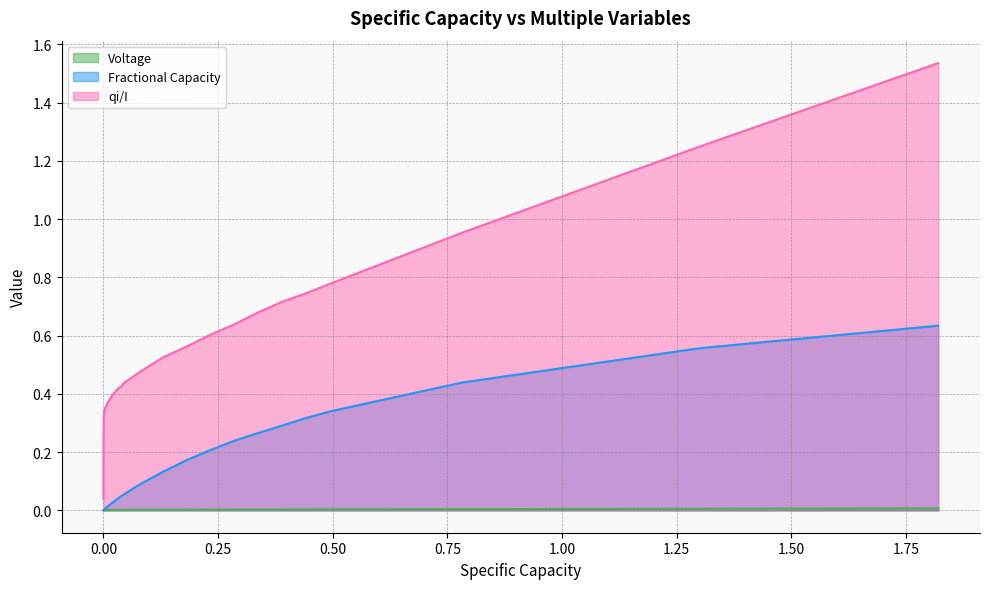

True or false: Fractional Capacity and qi/I cross at least once.

False